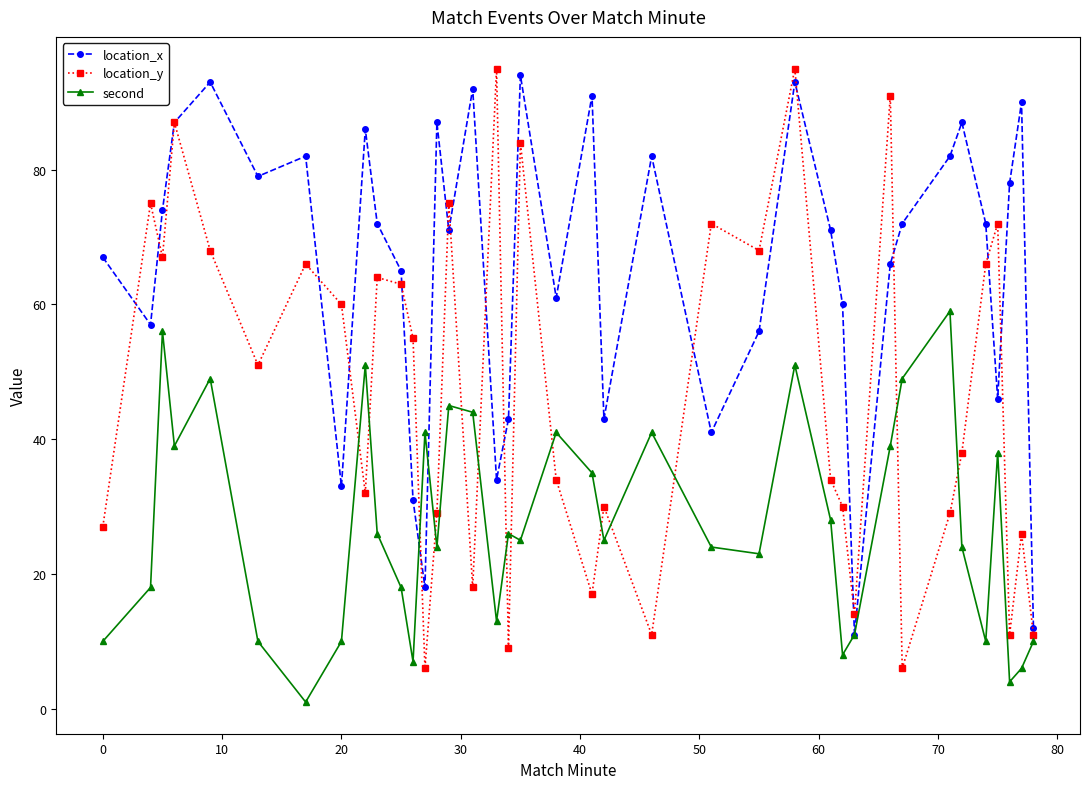

Which series has the largest total across all categories?

location_x